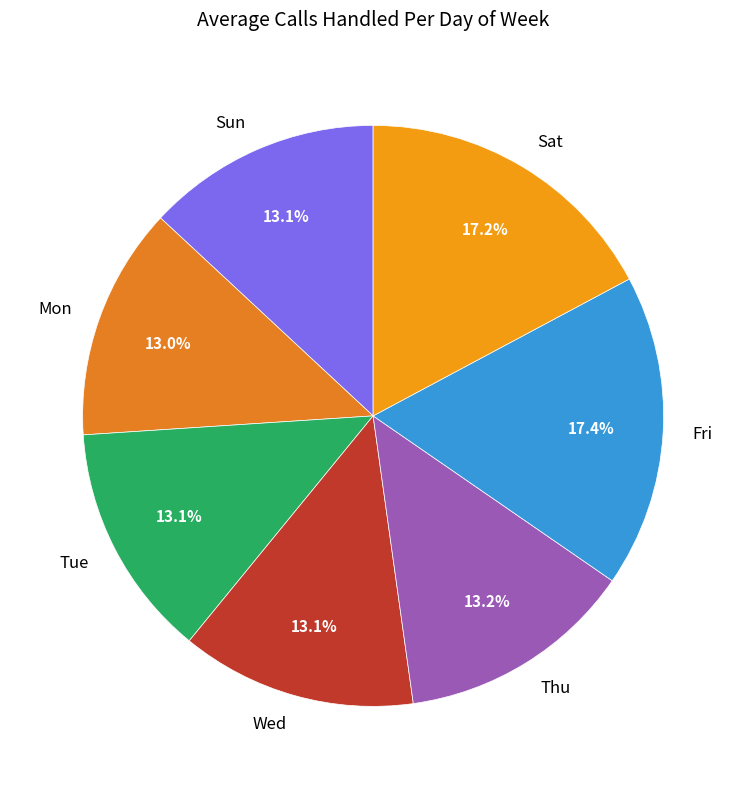

Does any single category account for the majority?

No